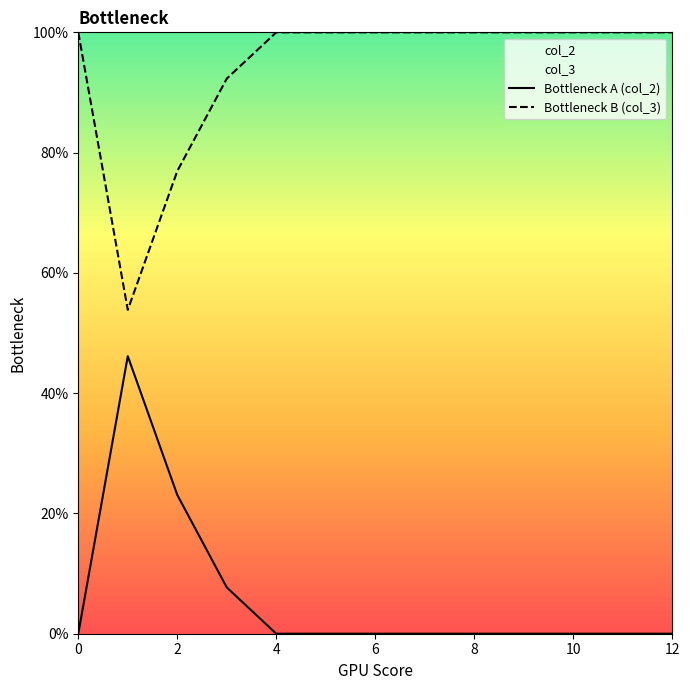

How many data points in Bottleneck B (col_3) are less than 100?

3